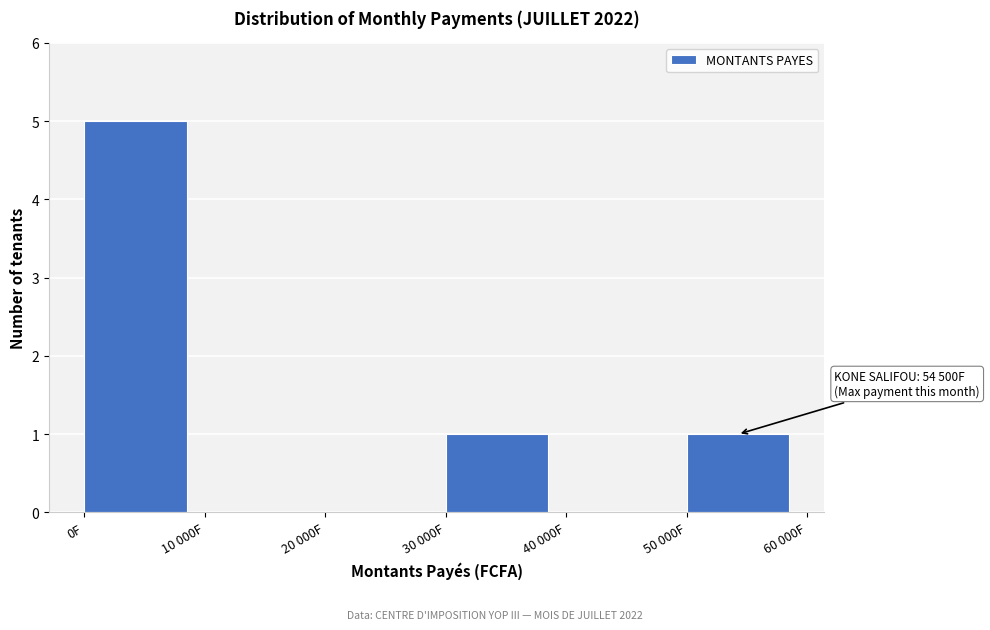

Reading left to right, extract all data points from this chart.

0F=5	10 000F=0	20 000F=0	30 000F=1	40 000F=0	50 000F=1